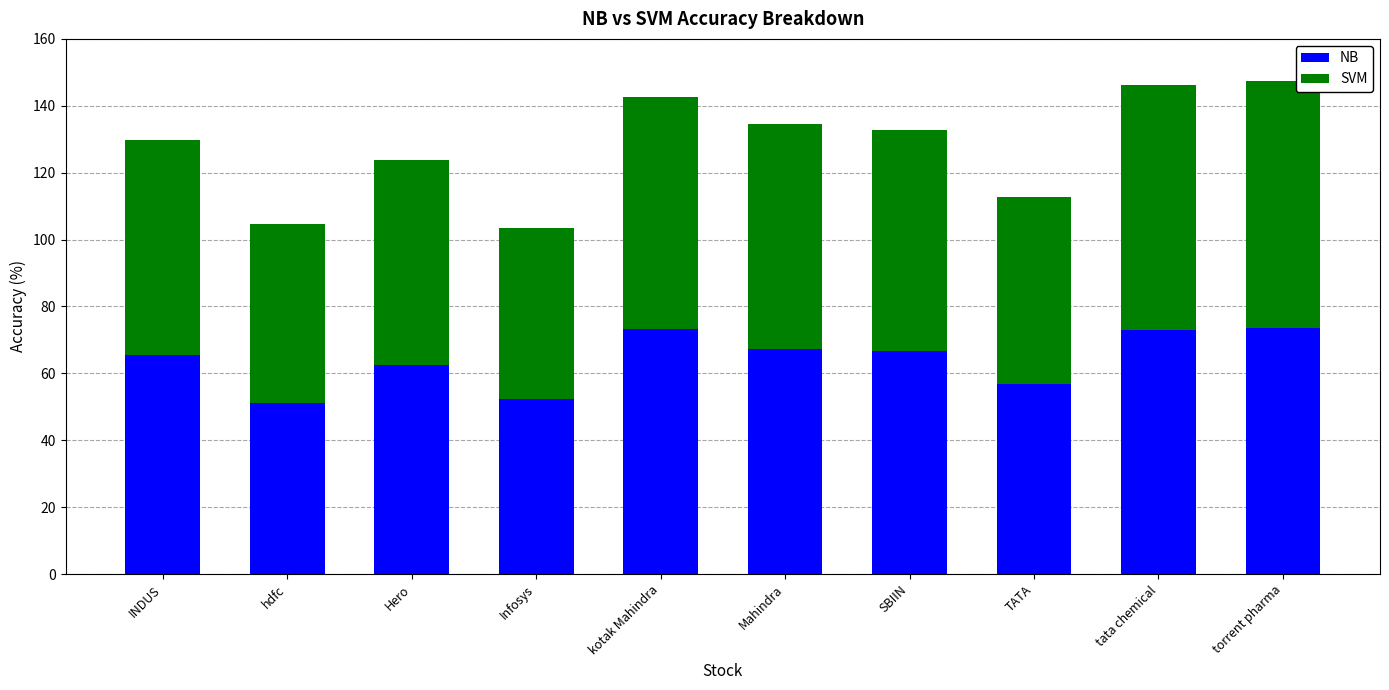

What is the sum of the NB values at kotak Mahindra and Infosys?

125.6